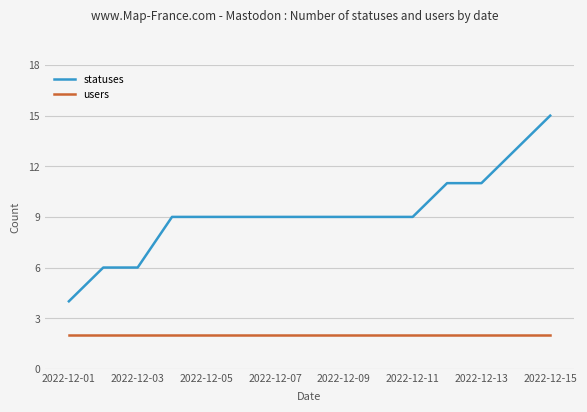

Which series has the widest spread of values?

statuses